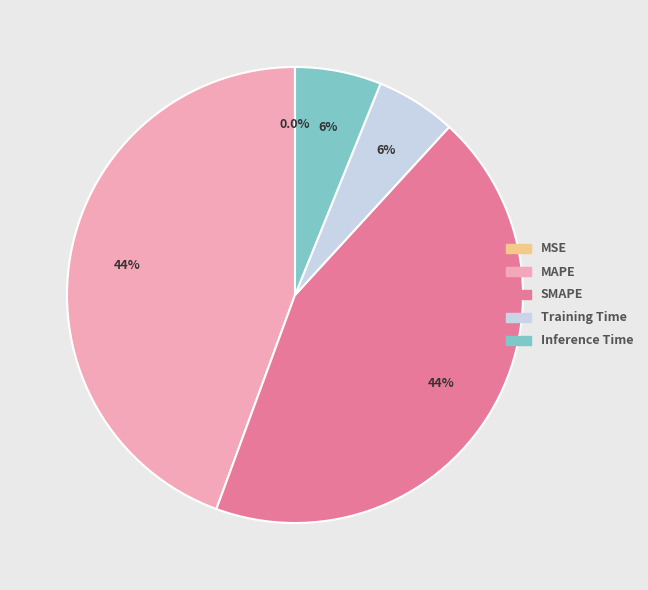

Does MAPE account for over 50% of the chart?

No